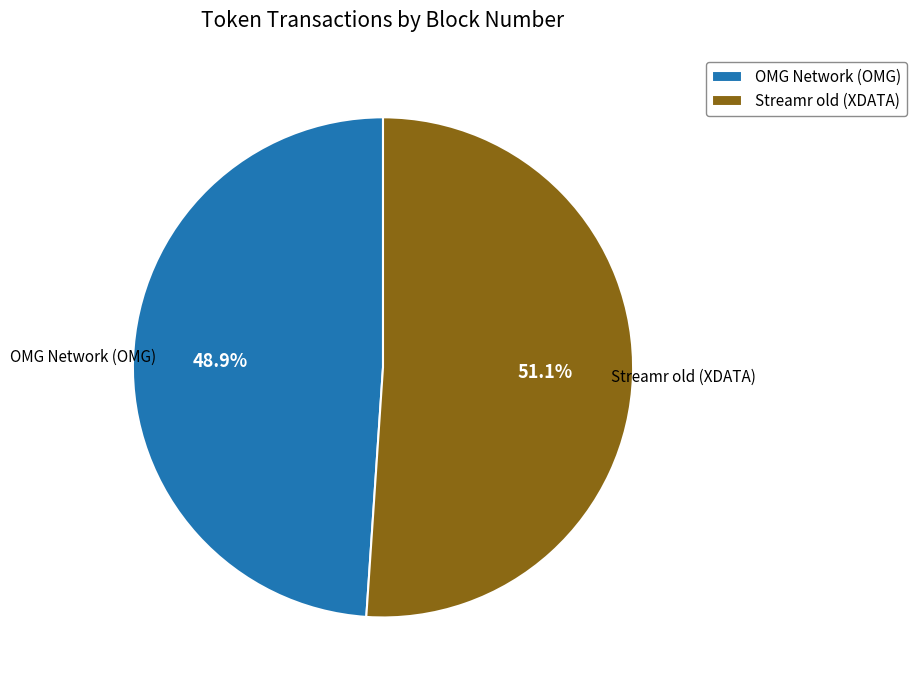

How many slices are in this pie chart?

2